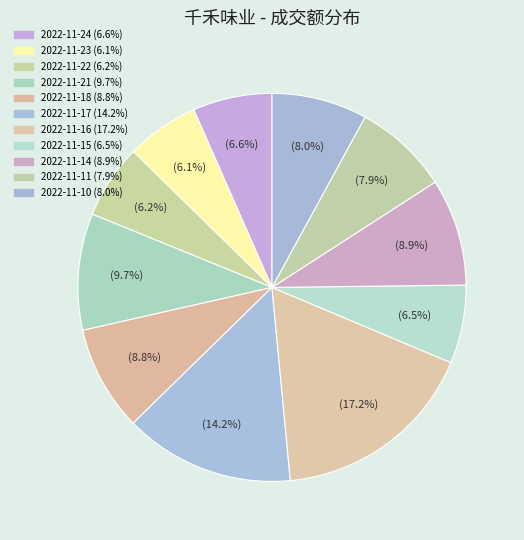

How many segments does this pie chart have?

11